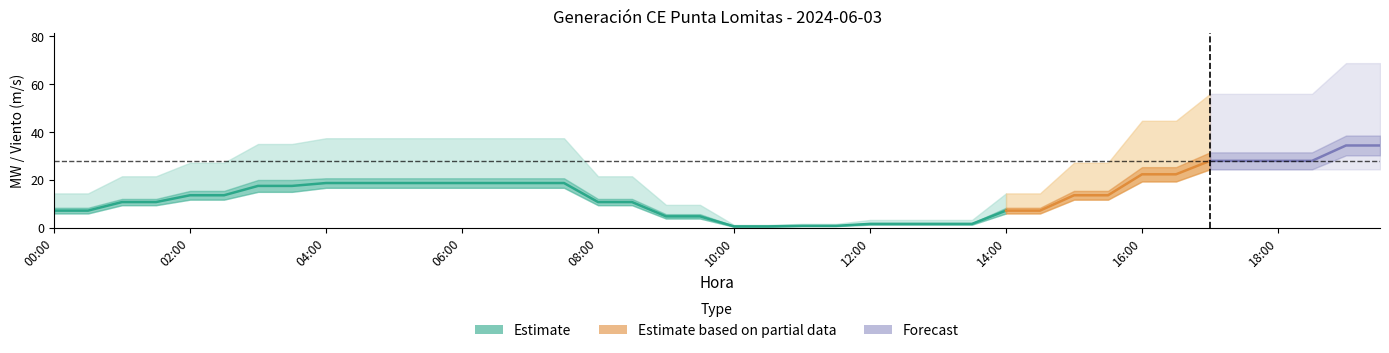

What position from the left is 12:00?

25